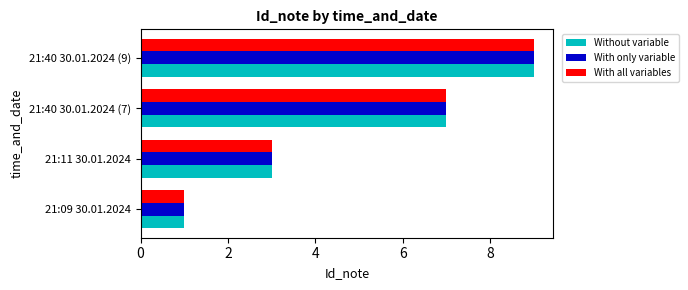

The value of Without variable at 21:40 30.01.2024 (9) is 9. True or false?

True